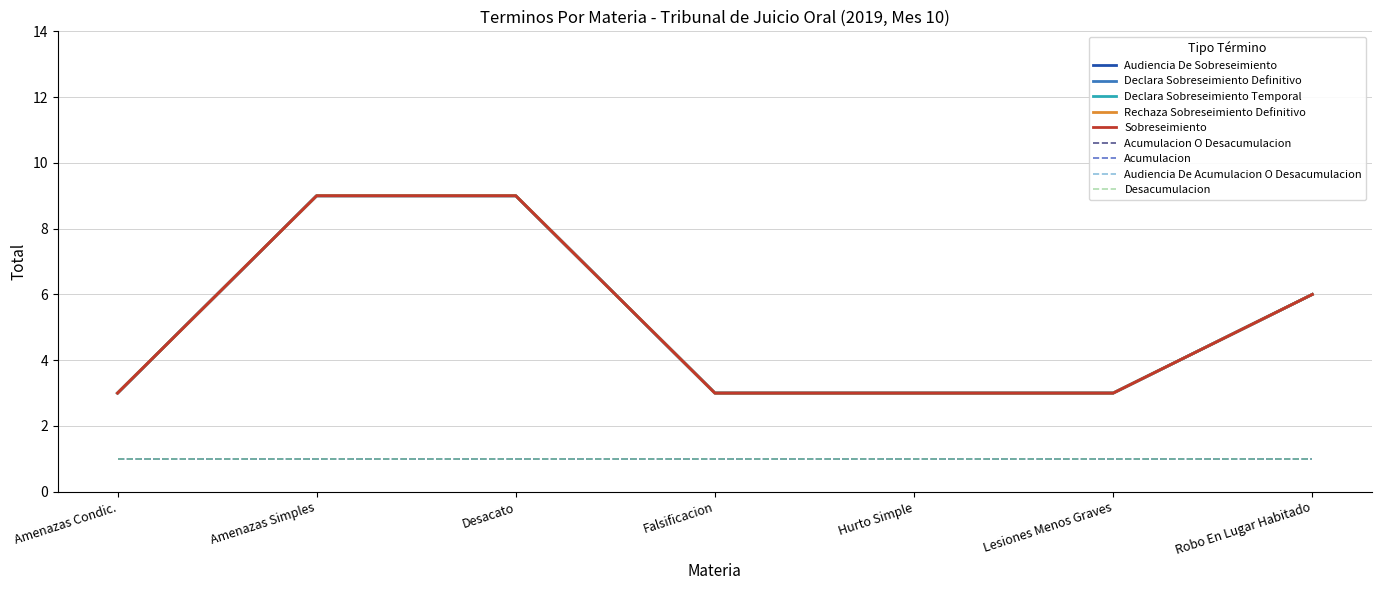

True or false: Declara Sobreseimiento Temporal and Audiencia De Sobreseimiento cross at least once.

False